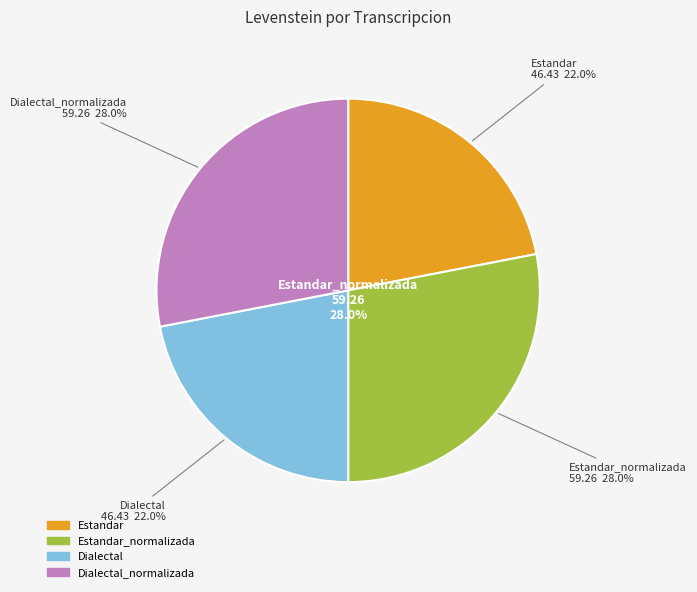

Which slice is the largest?

Estandar_normalizada